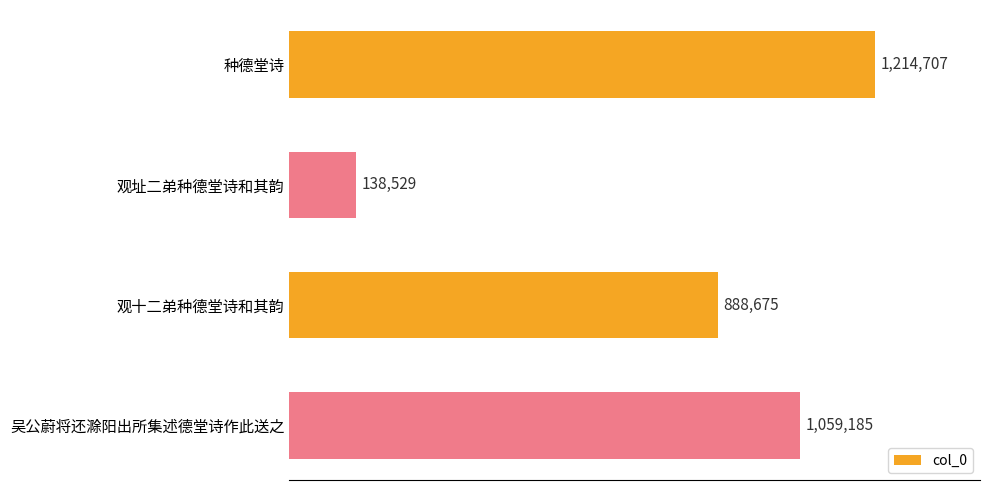

Are the bars horizontal?

Yes